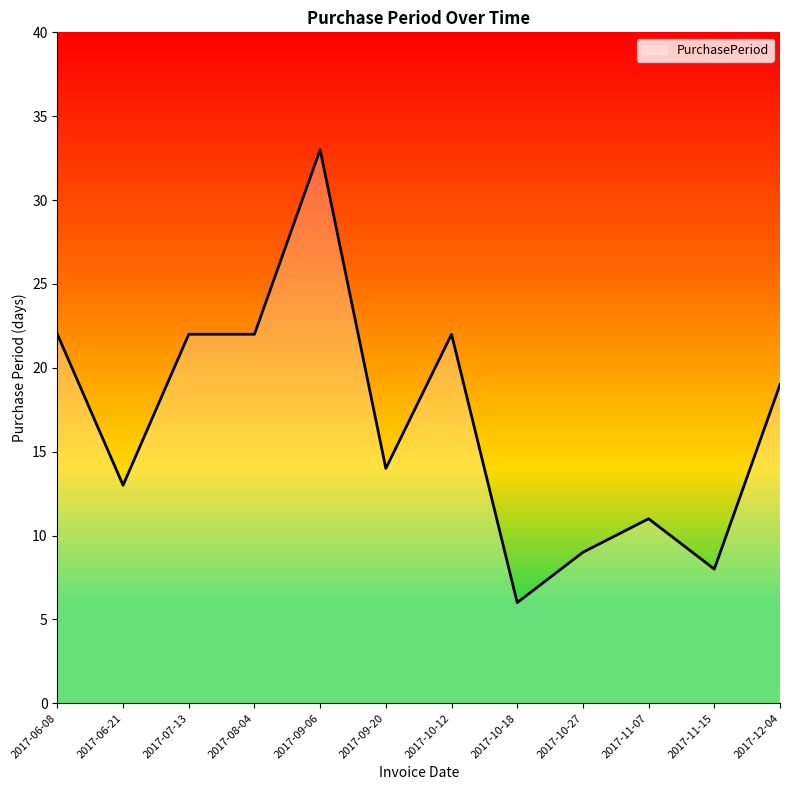

What is the difference between the maximum and second lowest values?

25